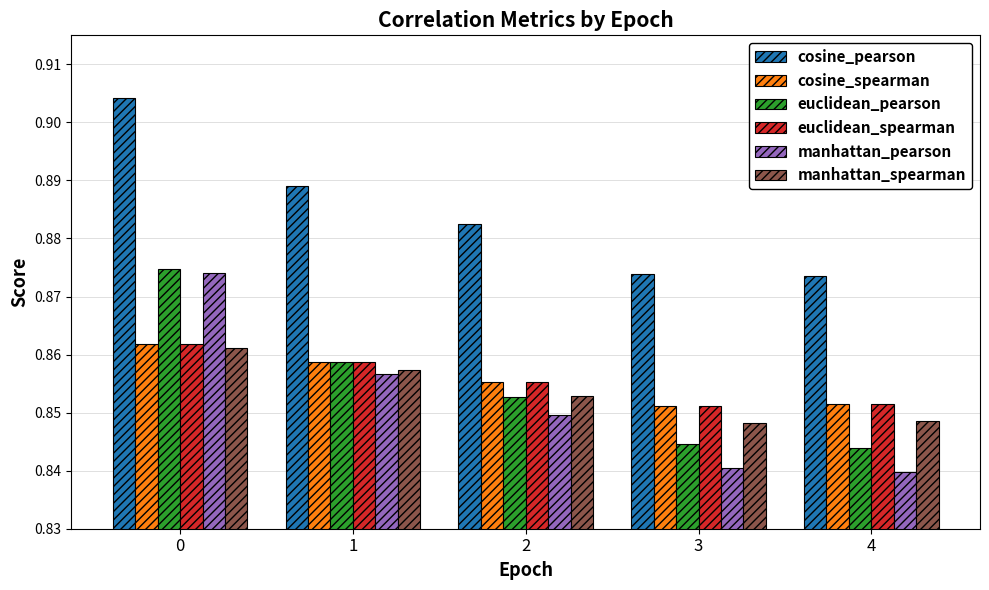

What is the sum of the cosine_pearson values at 4 and 0?

1.8